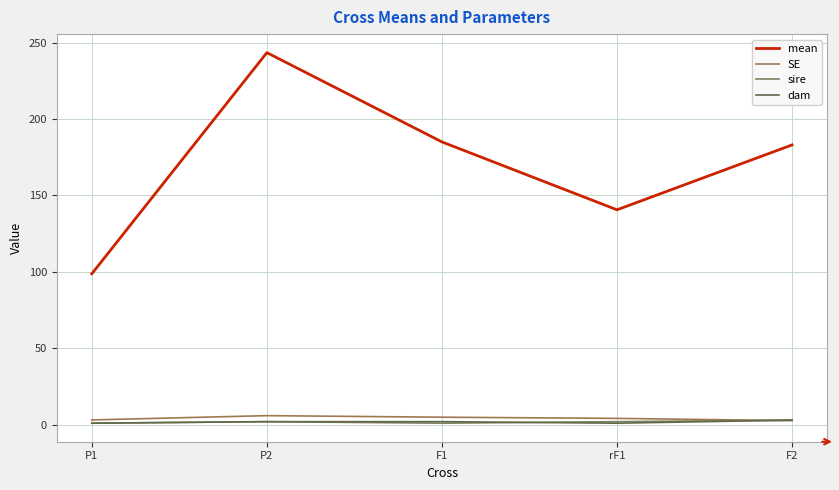

Rank the series by their maximum value, from highest to lowest.

mean, SE, sire, dam